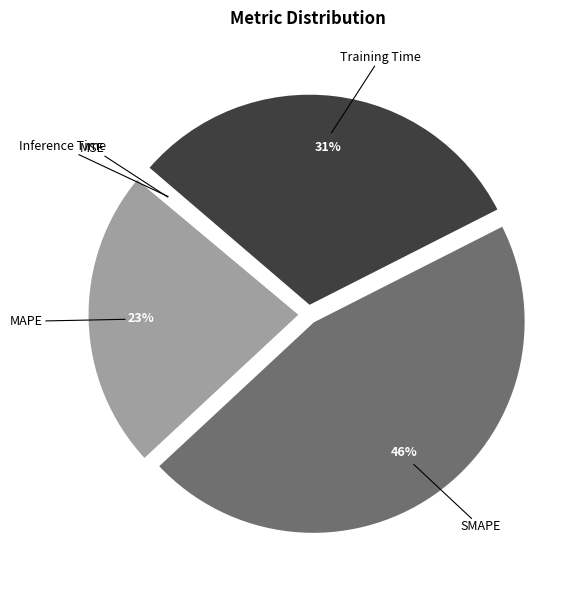

Approximately how many times larger is the value at Training Time compared to SMAPE?

0.7